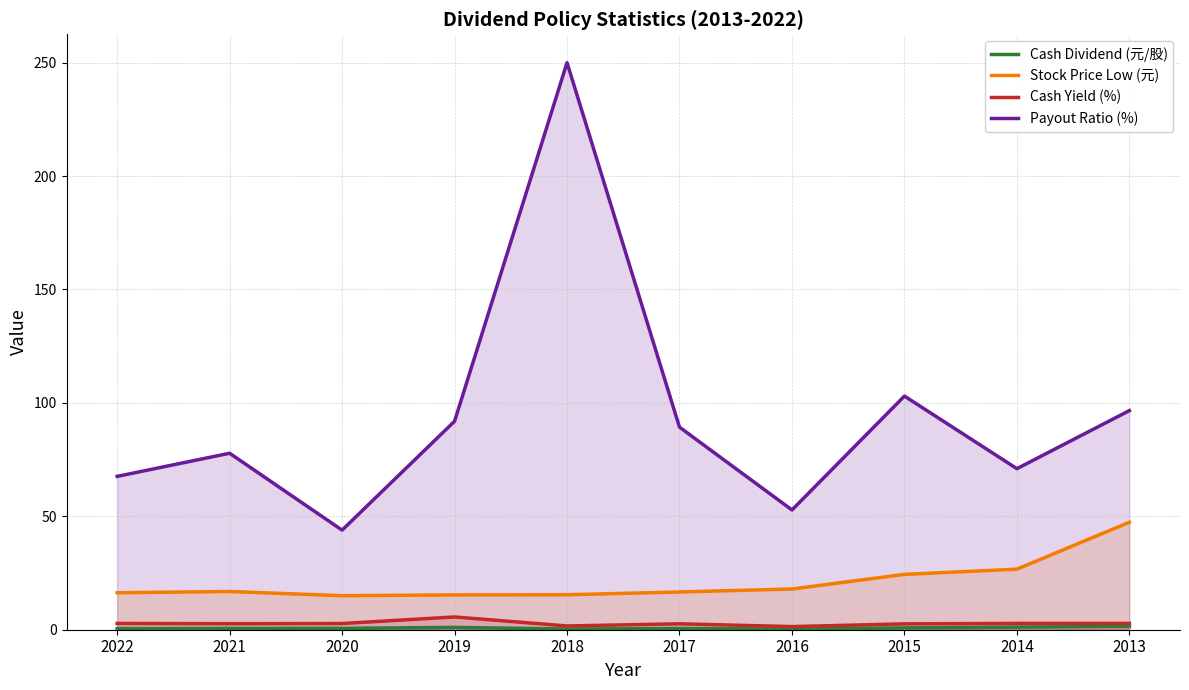

In Cash Yield (%), how many points are lower than both neighbors (excluding endpoints)?

3